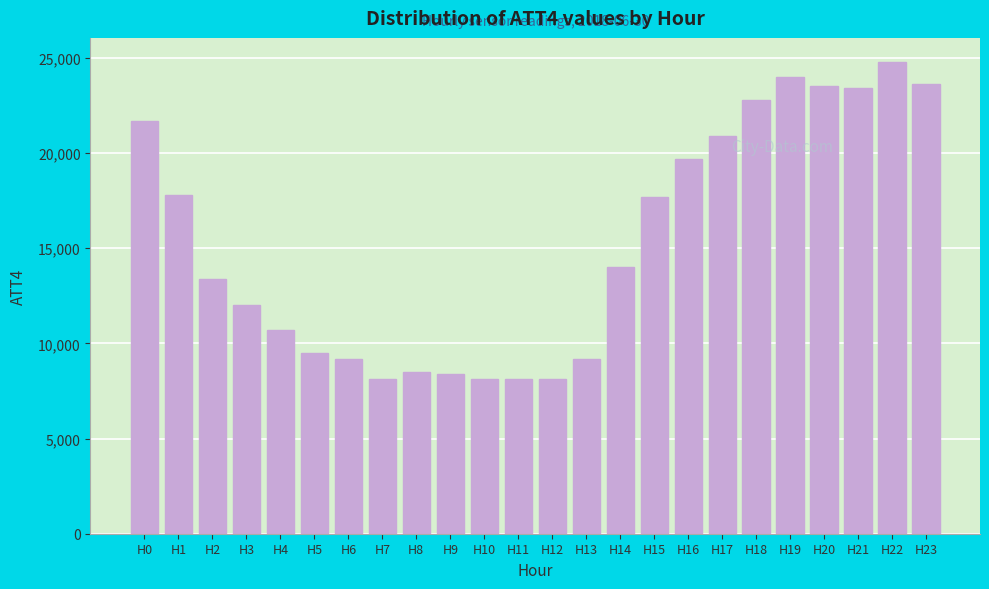

What is the value of the 21st bar from the left?

23500